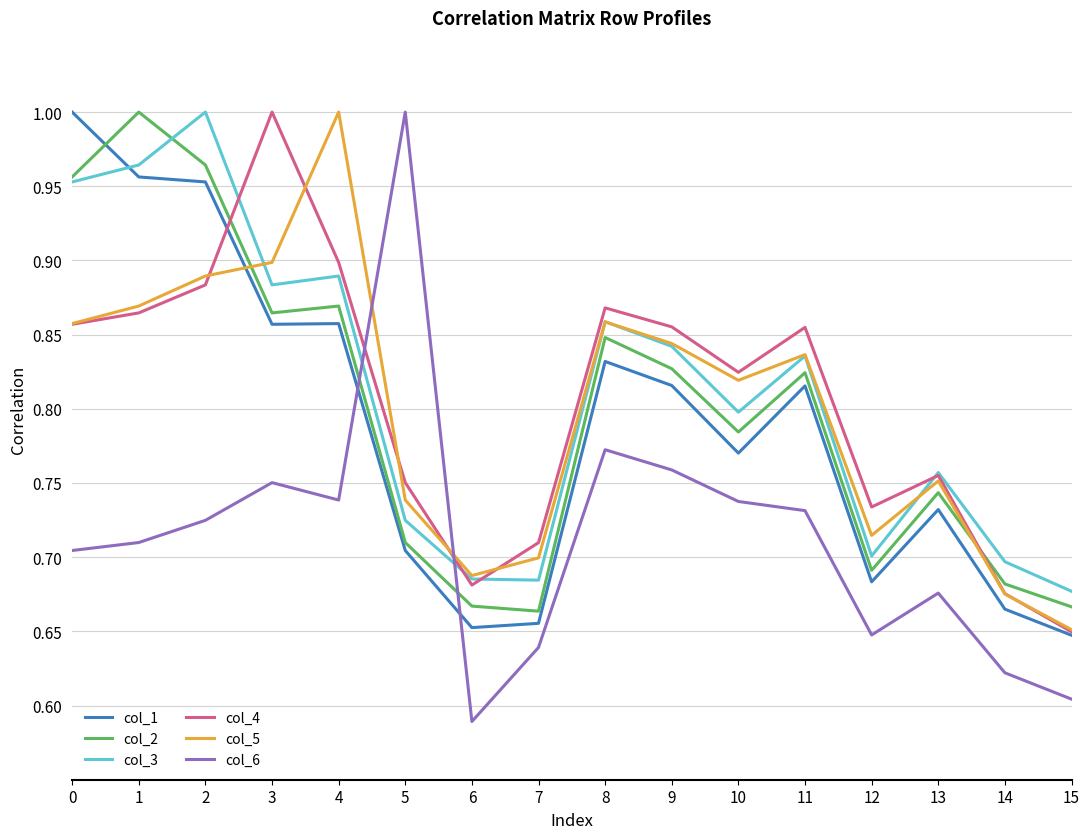

How many interior local valleys does the col_4 series have?

3